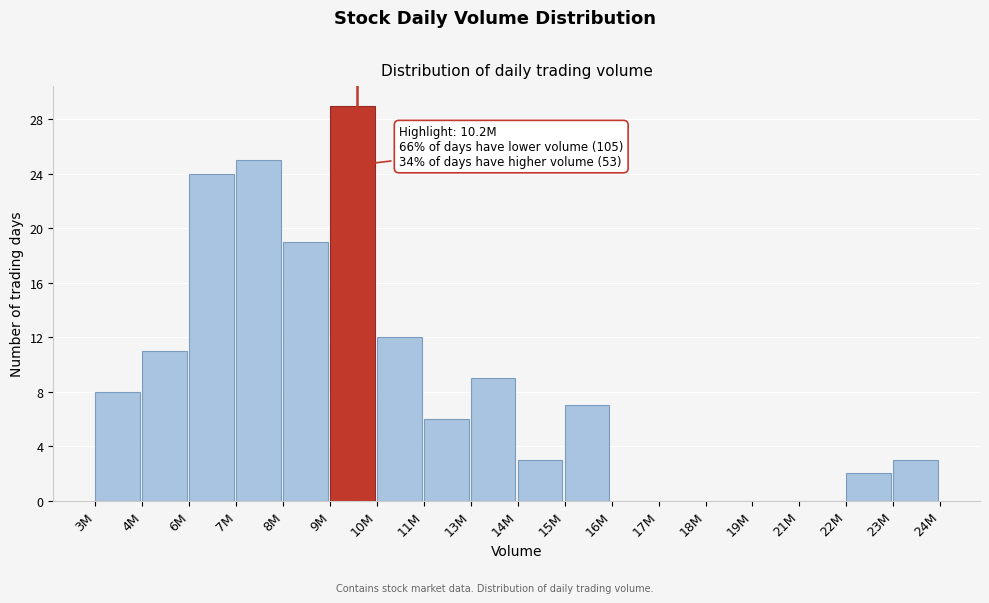

Reading left to right, transcribe all the data shown in this chart.

3M=8	4M=11	6M=24	7M=25	8M=19	9M=29	10M=12	11M=6	13M=9	14M=3	15M=7	16M=0	17M=0	18M=0	19M=0	21M=0	22M=2	23M=3